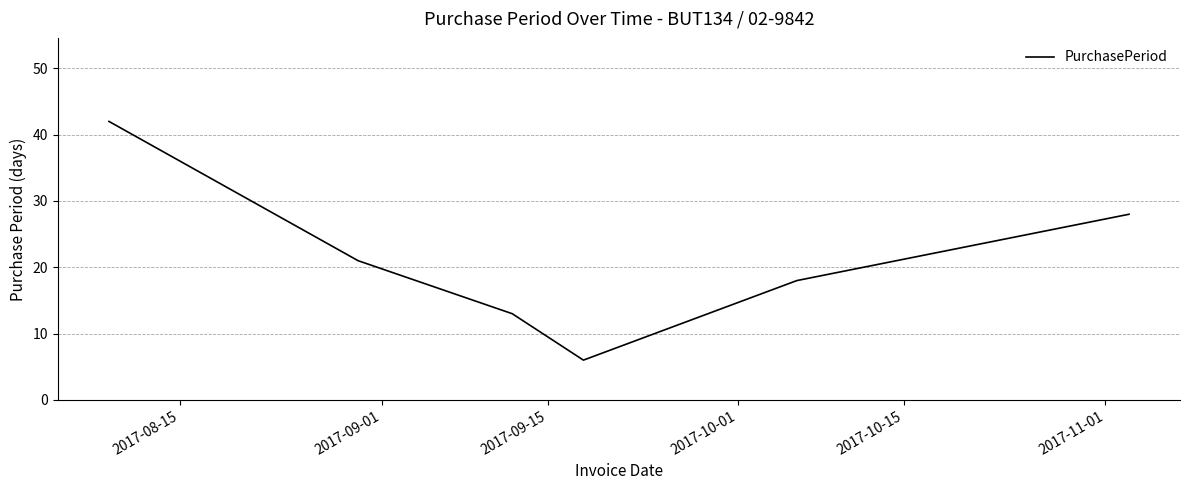

What is the minimum value shown in the chart?

6